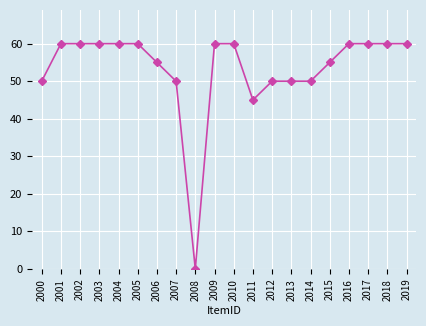

Count the number of categories in the chart.

20